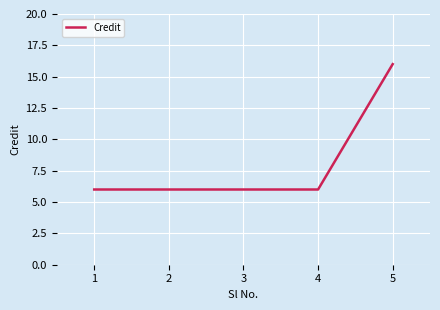

Reading left to right, transcribe all the data shown in this chart.

1=6	2=6	3=6	4=6	5=16